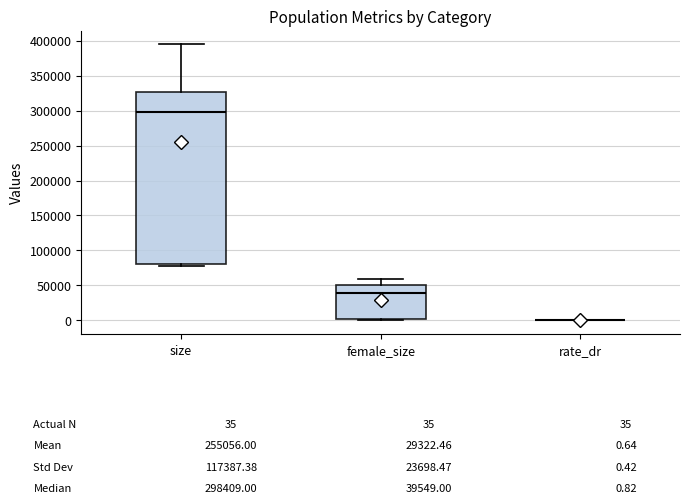

Which box is the tallest, from its lower edge to its upper edge?

size